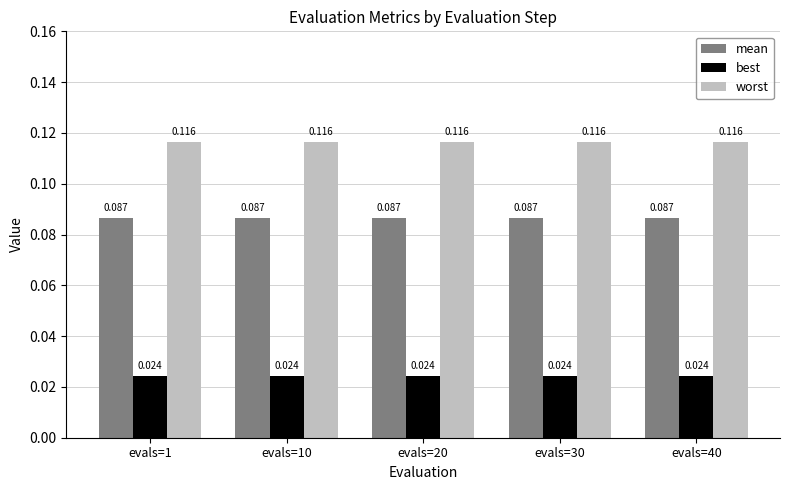

List the series in order of their overall mean, lowest first.

best, mean, worst